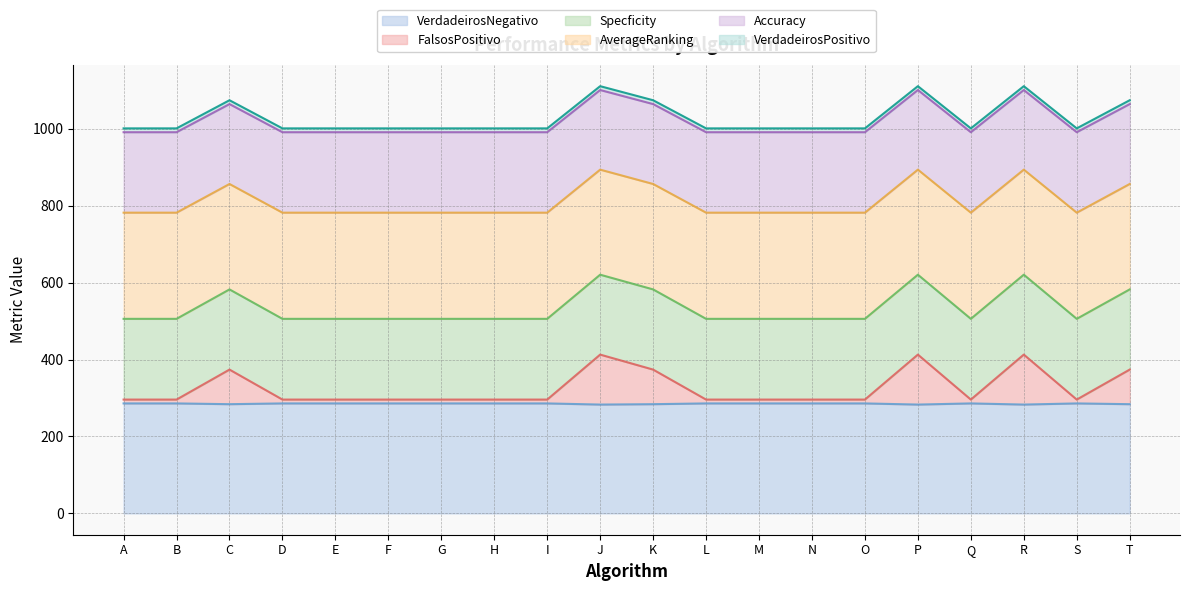

Where is AverageRanking nearest to the value 838?

C